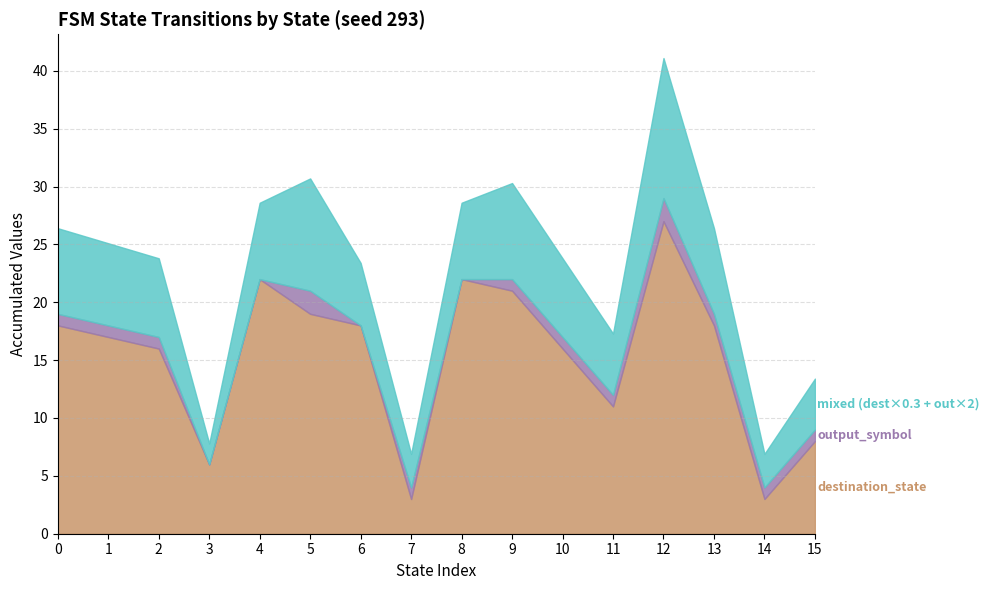

What is the total value across all series at 13?

26.4